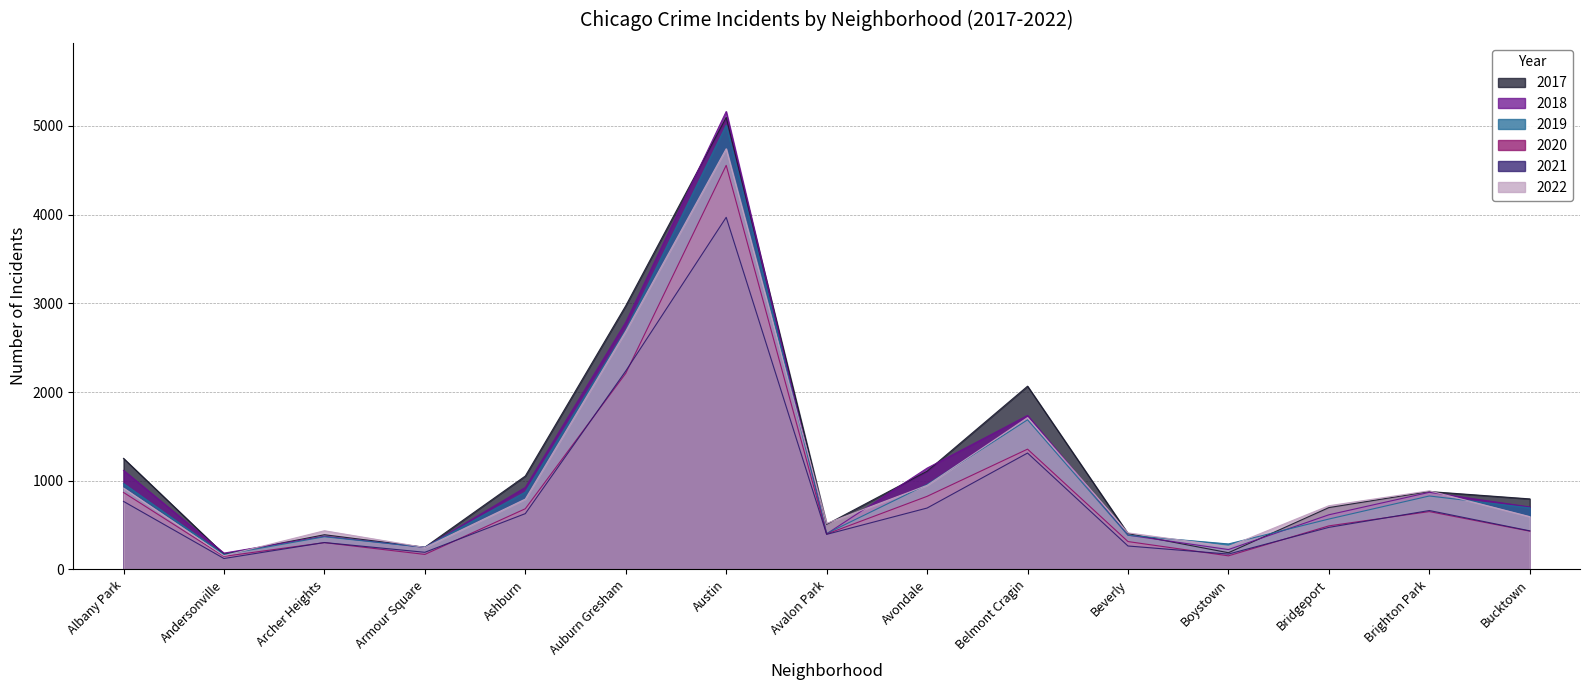

Rank the series by their maximum value, from lowest to highest.

2021, 2020, 2022, 2019, 2017, 2018